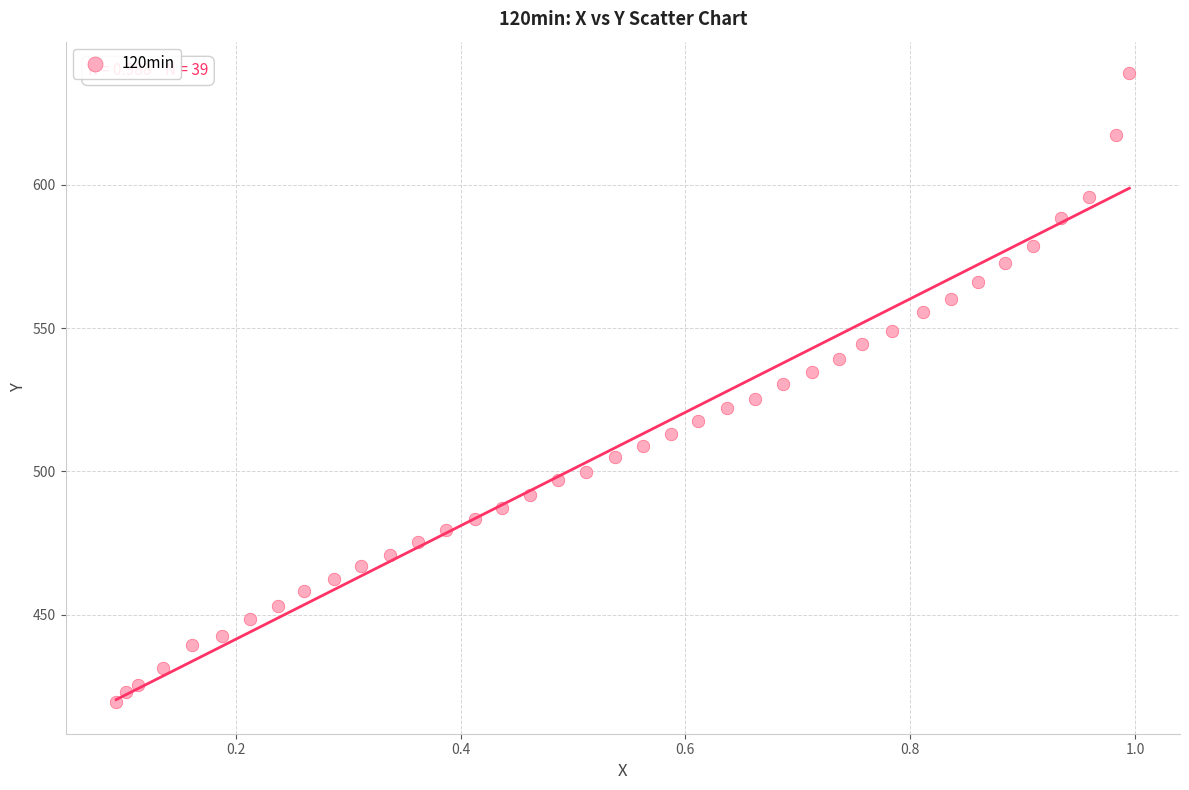

What is the range of X values (max minus min)?

0.9